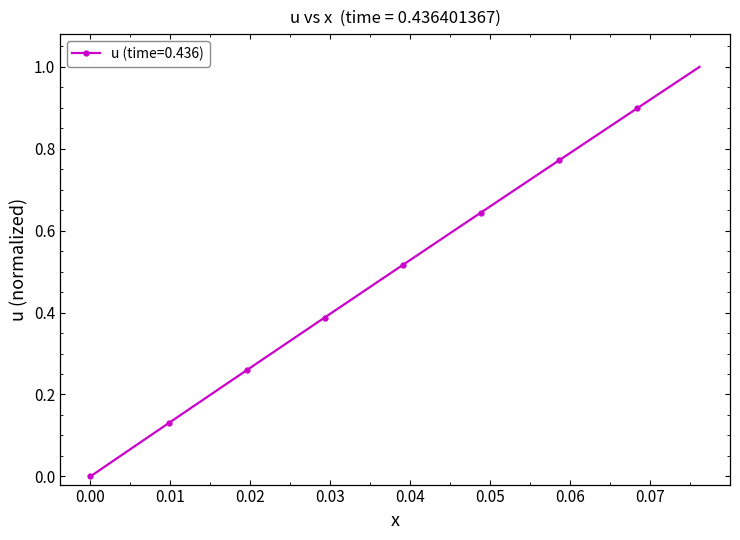

True or false: there are more than 1 points higher than both neighbors.

False